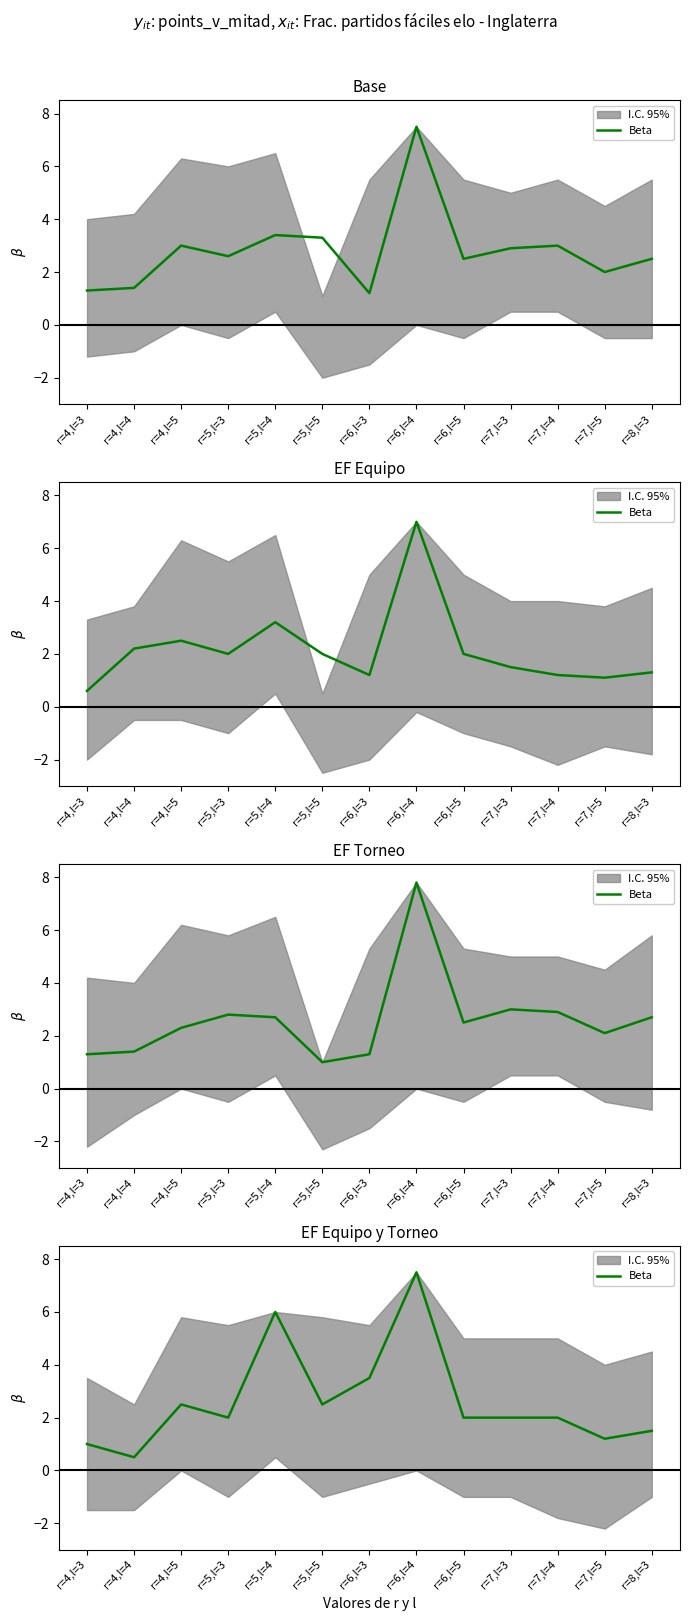

At which category does the chart reach its peak across all series?

r=6,l=4